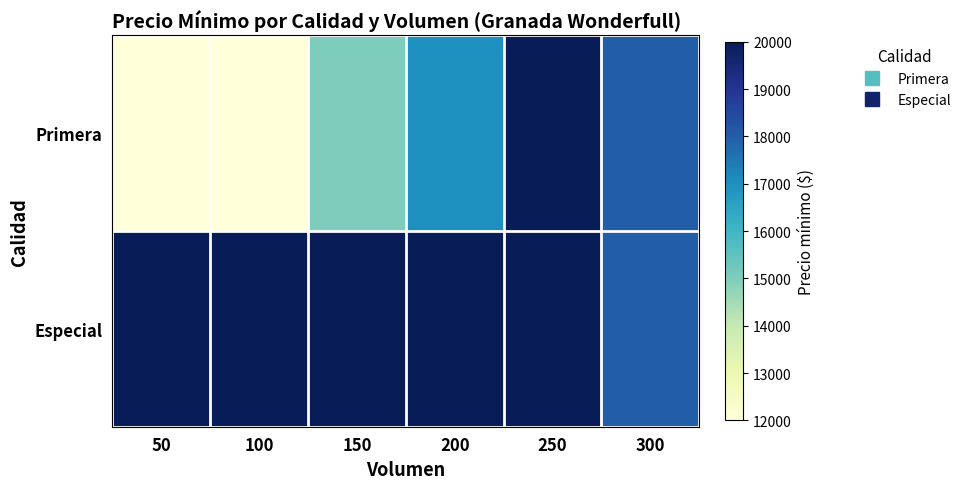

What is the difference between the highest and lowest values at 100?

8000